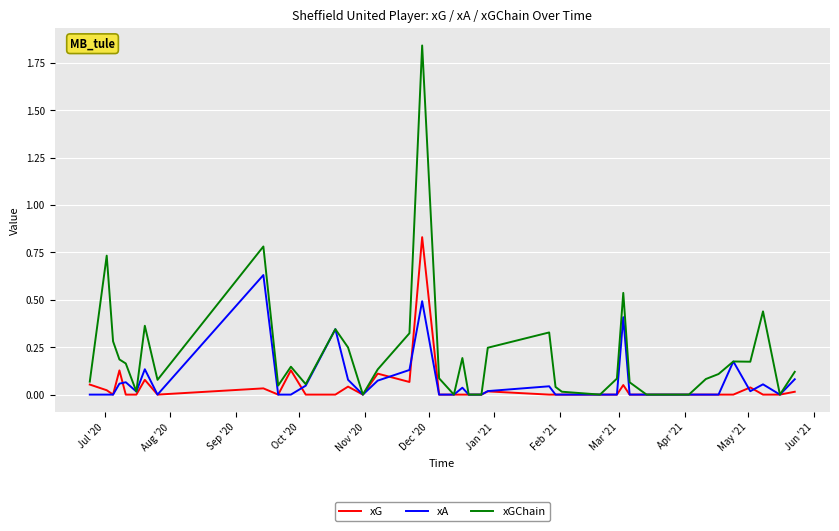

Which series has the largest range (max minus min)?

xGChain